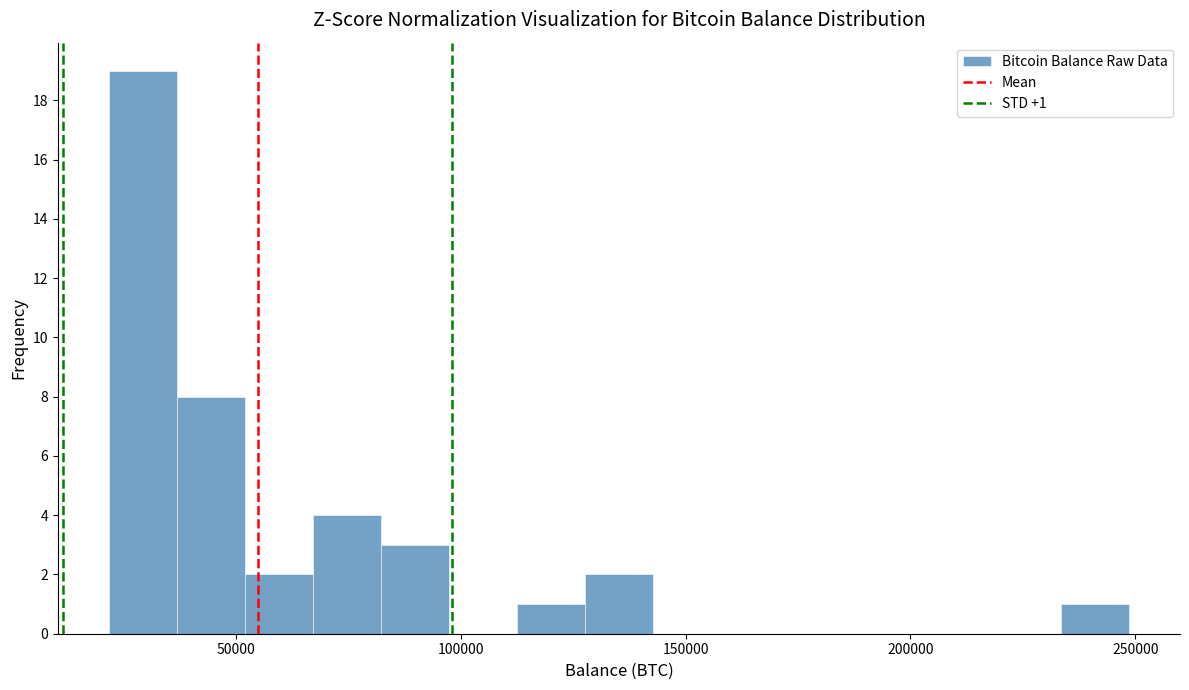

Read against the x-axis, roughly where is the centre of the tallest bar?

30000